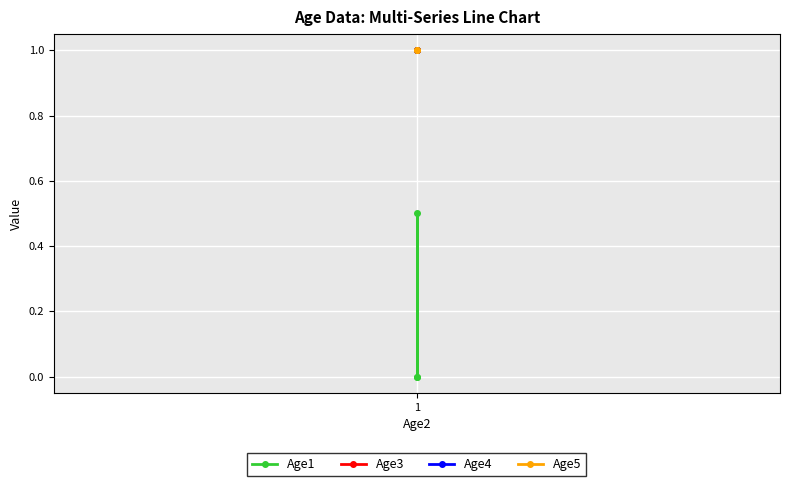

What is the sum of all Age1 values?

0.5